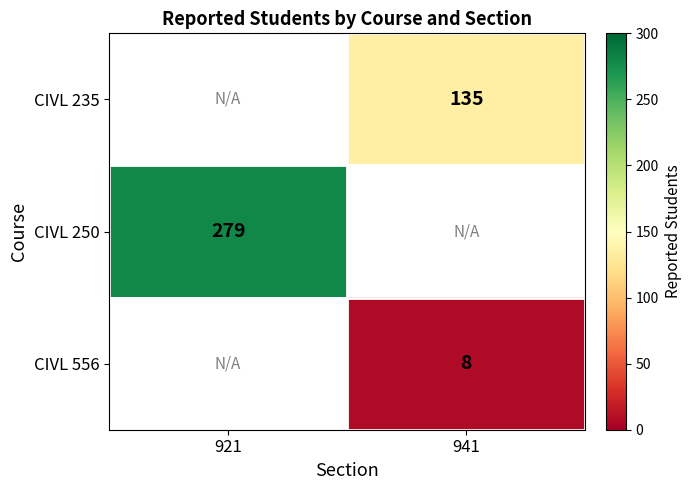

True or false: CIVL 556 has a value of 8 at 941.

True